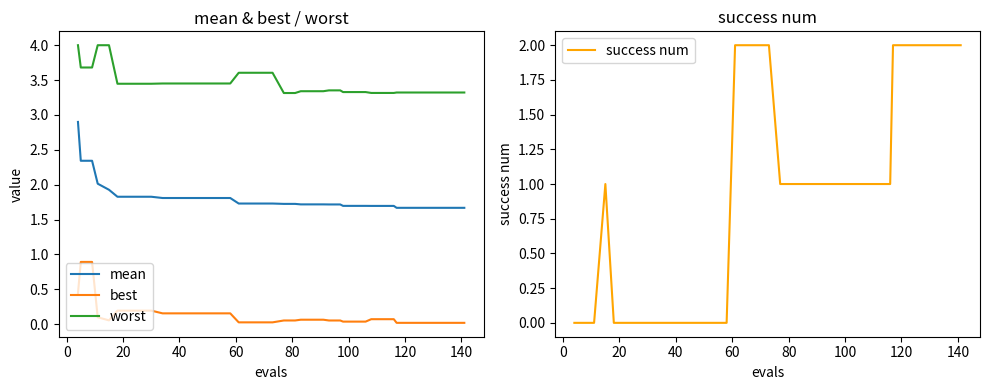

Is this an area chart (filled region under the line)?

No